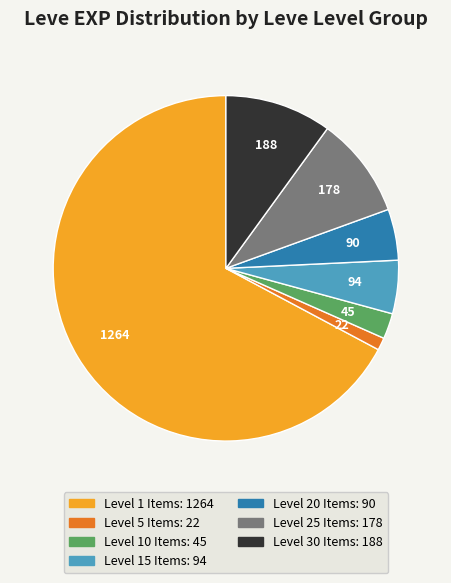

Is there a majority slice in this chart?

Yes